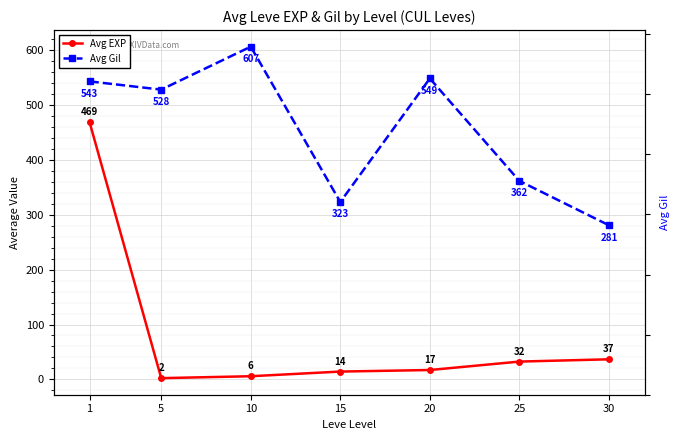

Between 15 and 20, which is larger?

20